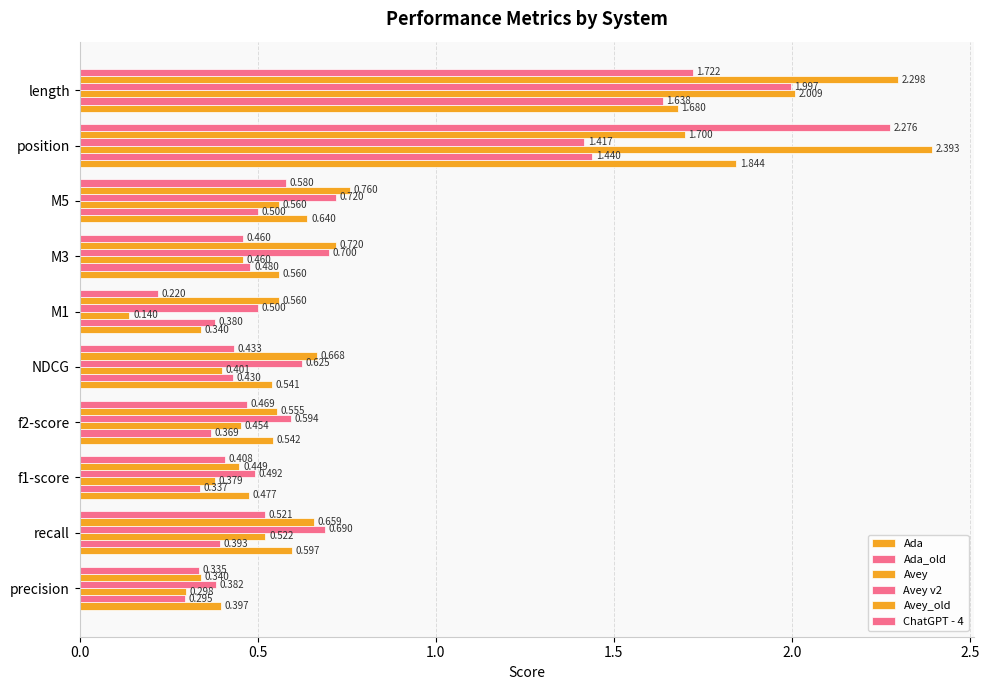

How many series are shown in this chart?

6